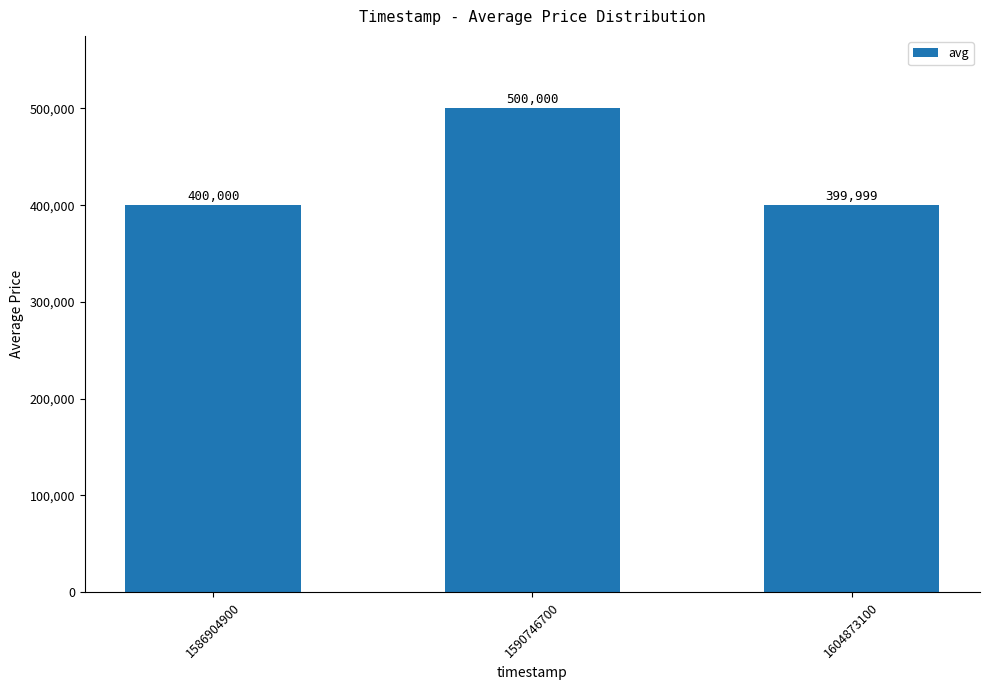

How many values are below 400000?

1